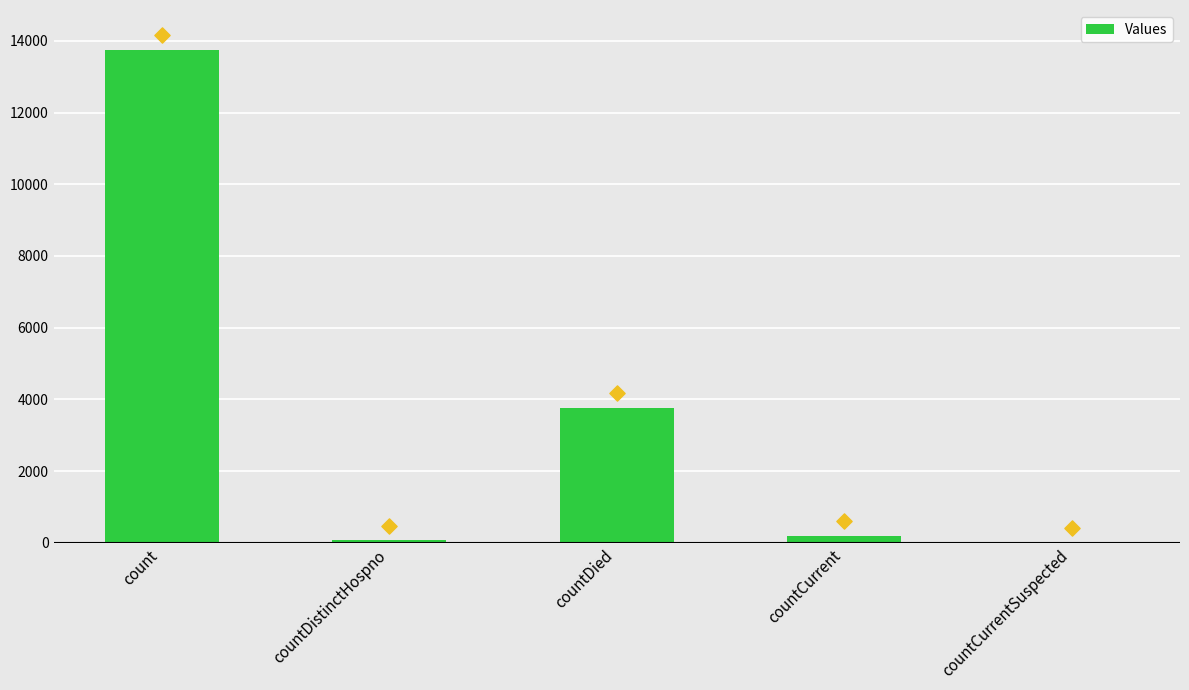

What is the change in value from count to countCurrent?

-13541